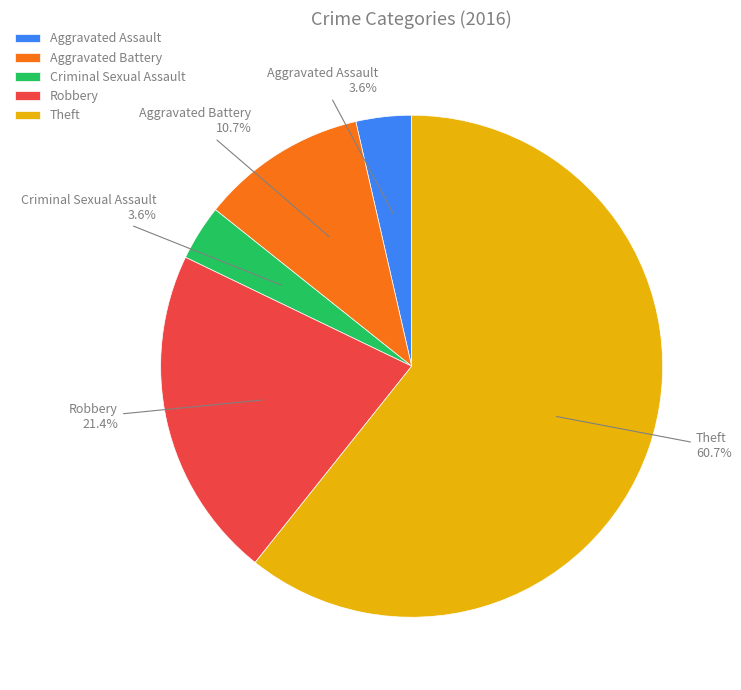

Which category has the biggest portion of the pie?

Theft